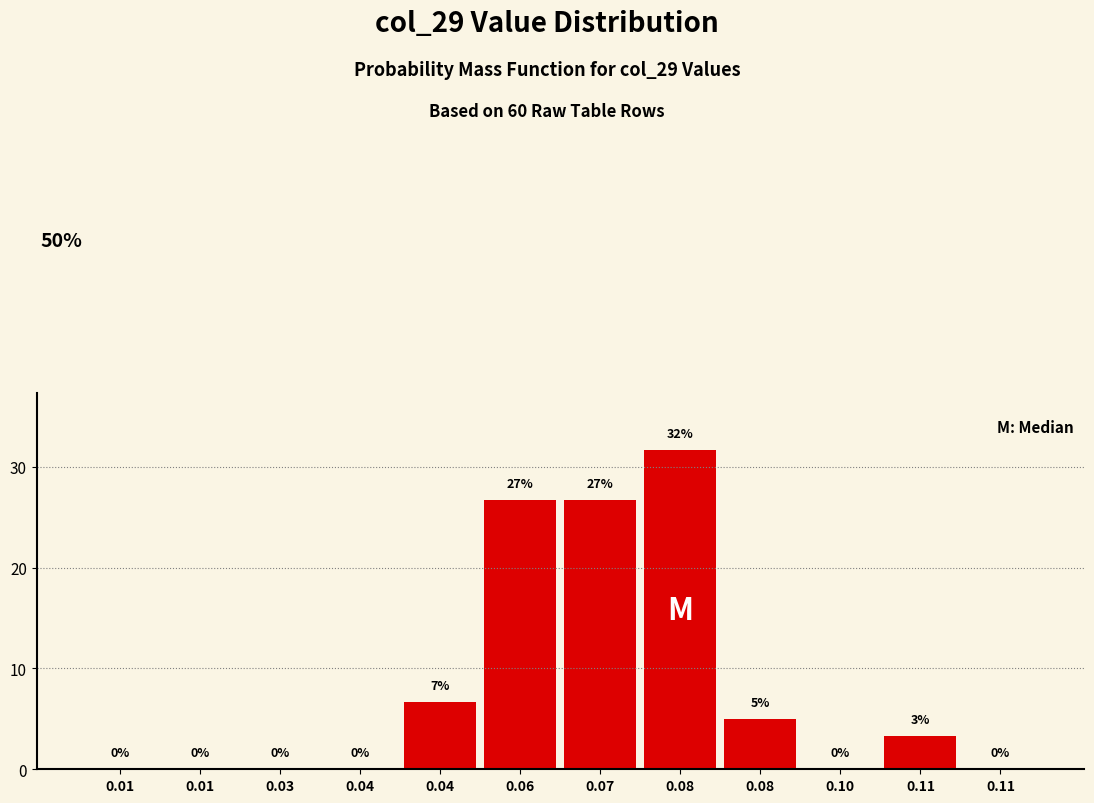

Count the number of data series in this chart.

1